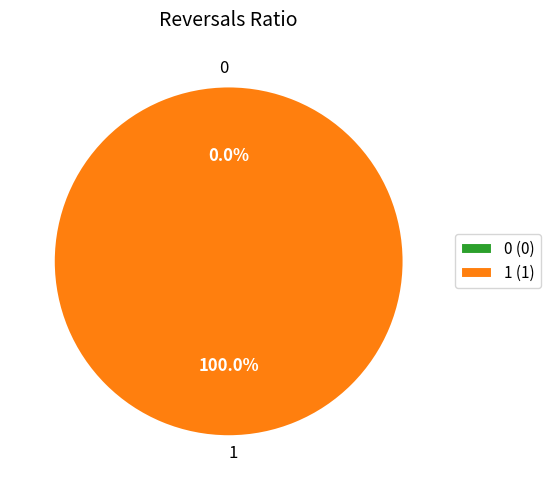

Which category has the biggest portion of the pie?

1